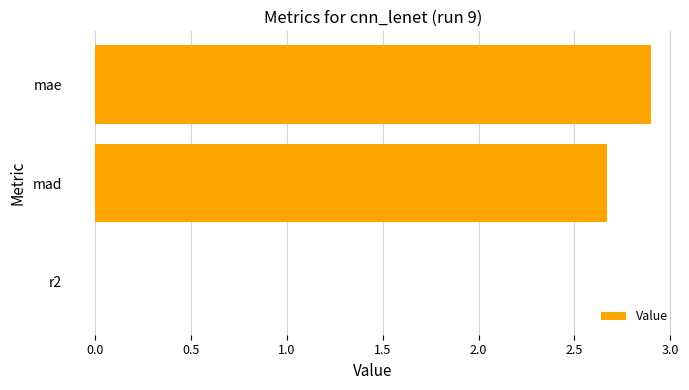

Are the bars grouped side by side (vs. stacked)?

No